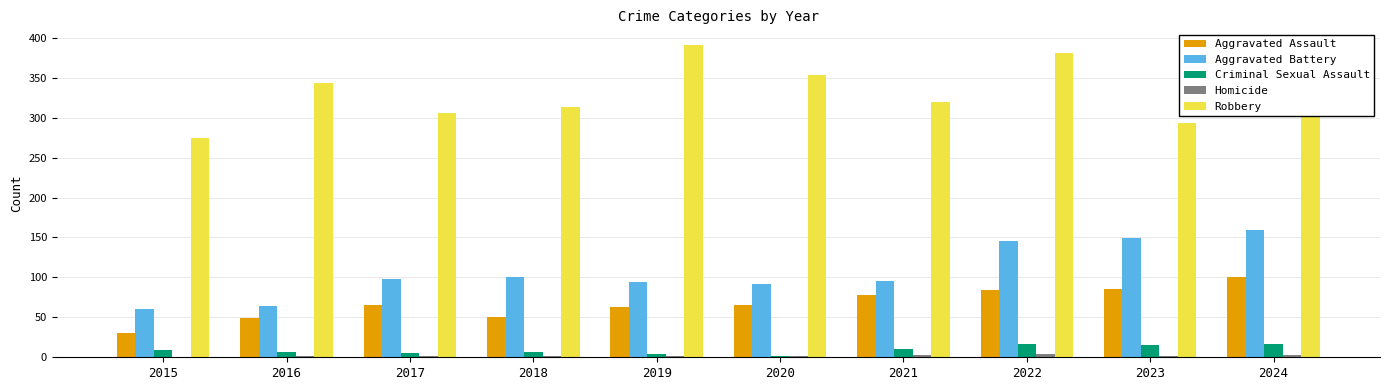

Are the bars horizontal?

No